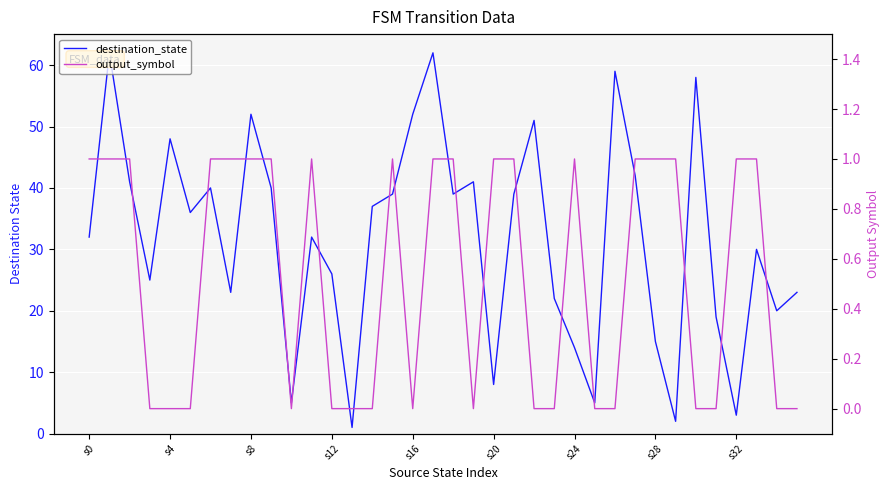

Which series has the largest total across all categories?

destination_state